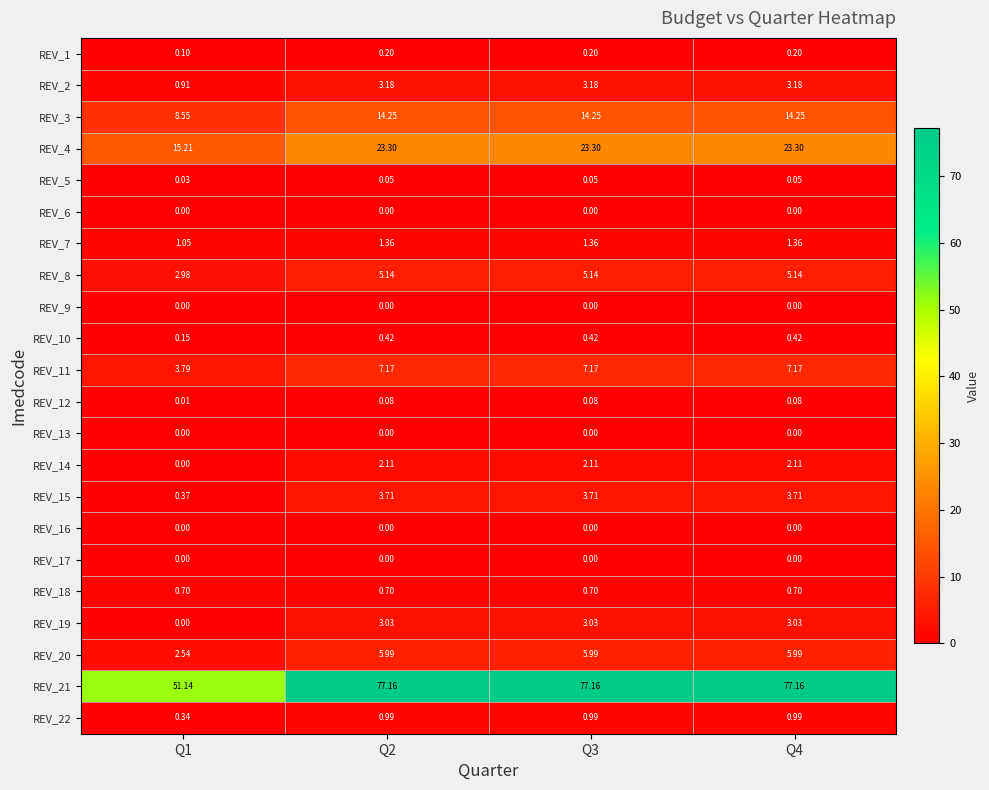

How many categories are shown in the chart?

4